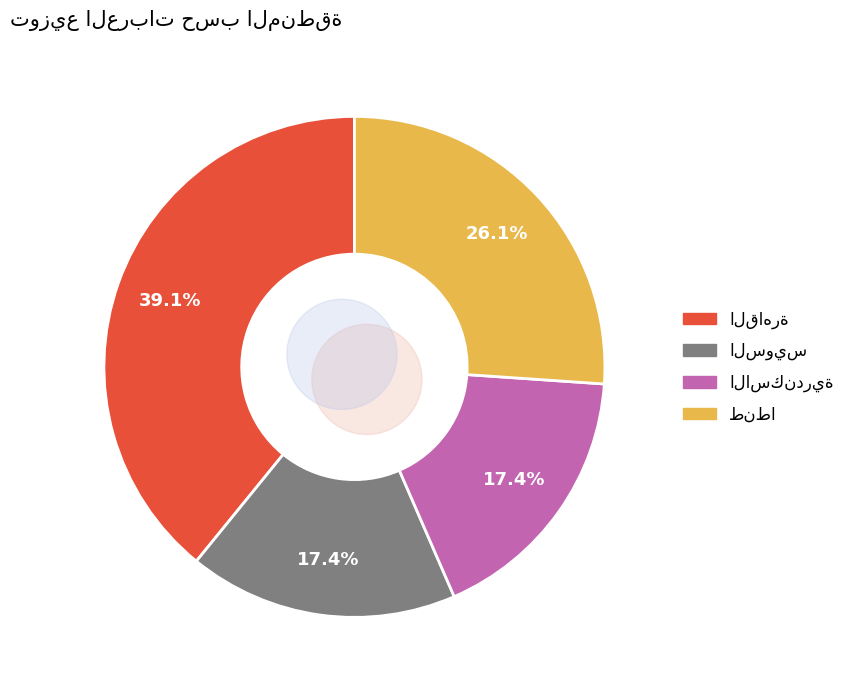

True or false: طنطا accounts for 26% of the total.

True